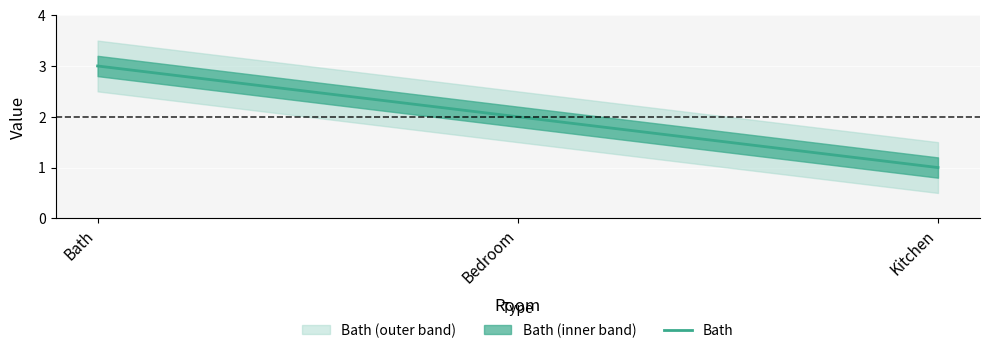

List the labels in order of value, largest first.

Bath, Bedroom, Kitchen